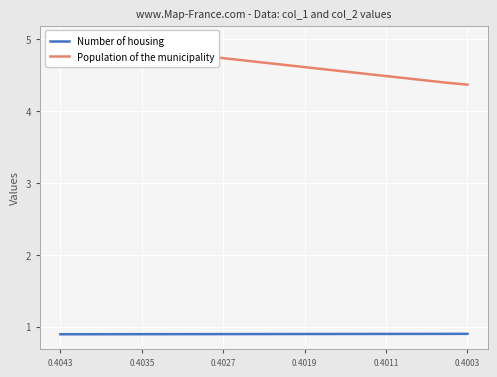

True or false: Population of the municipality and Number of housing intersect in this chart.

False